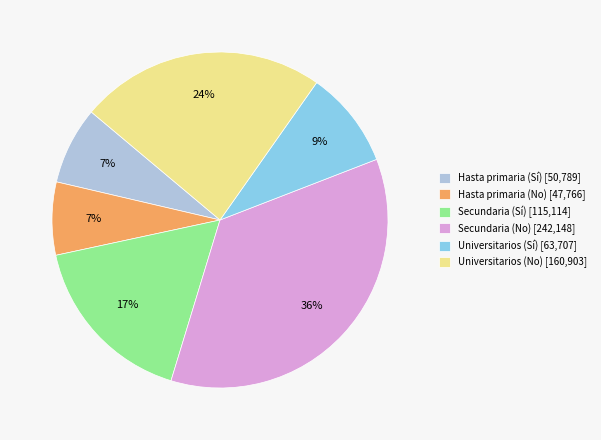

Approximately how many times larger is the value at Secundaria (Sí) [115,114] compared to Secundaria (No) [242,148]?

0.5